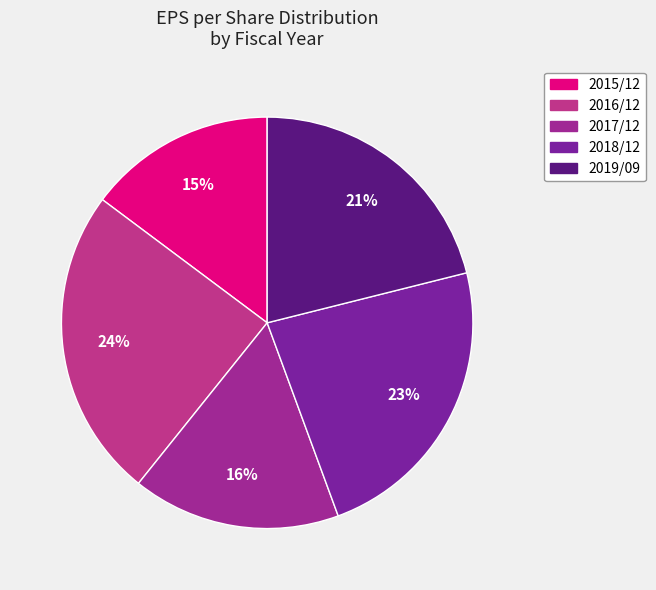

What percentage is the 2018/12 slice, to the nearest percent?

23%